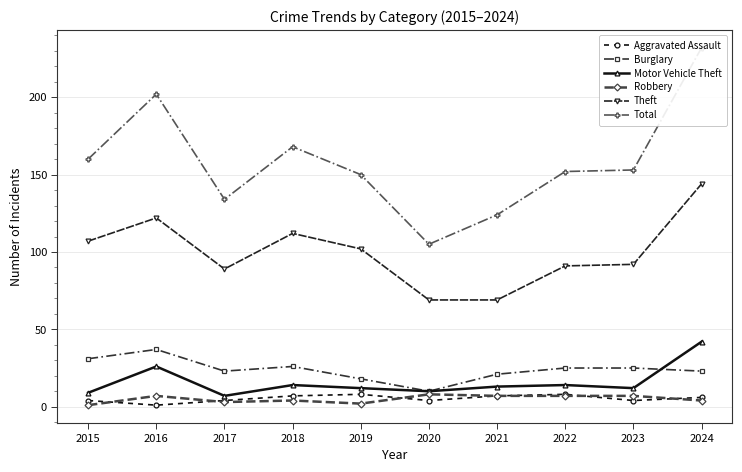

How many series are shown in this chart?

6